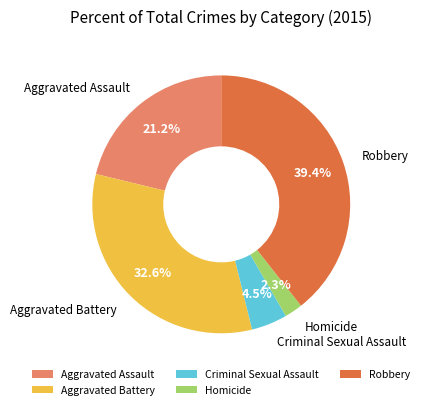

To the nearest percent, what percentage of the pie is Aggravated Battery?

33%